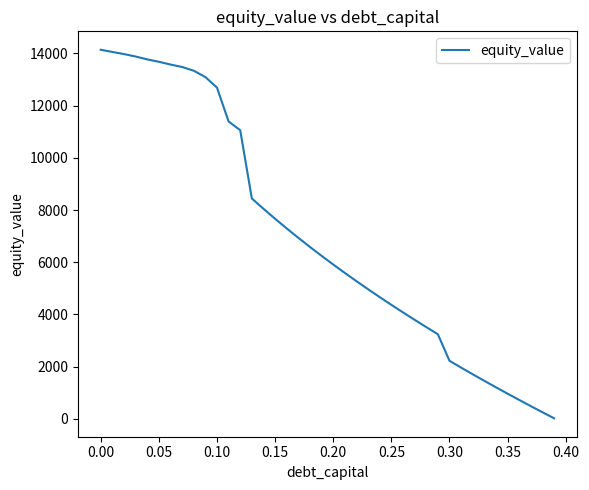

What is the maximum value shown in the chart?

14136.7